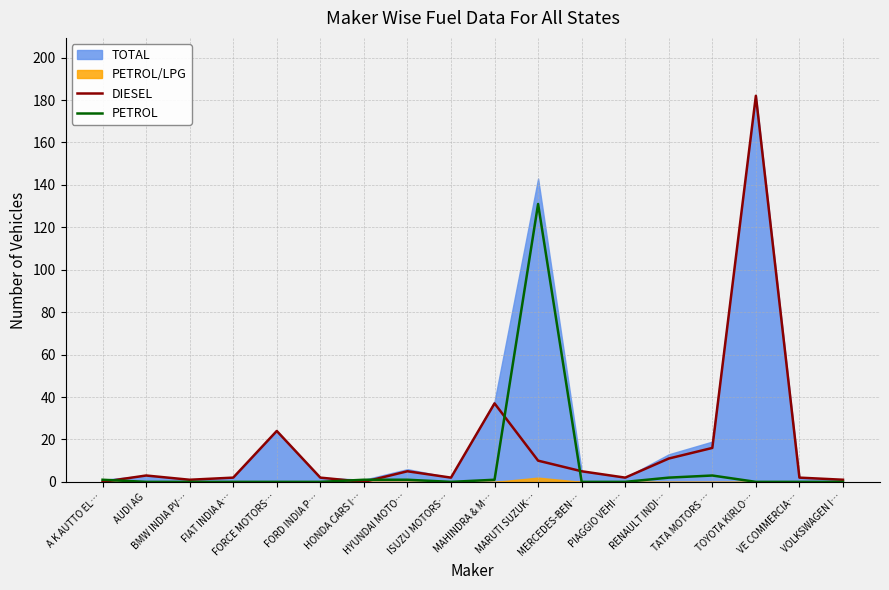

How many interior local peaks does the PETROL series have?

2